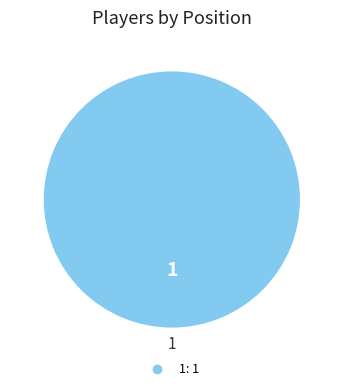

Is there any slice that represents more than half of the pie?

Yes